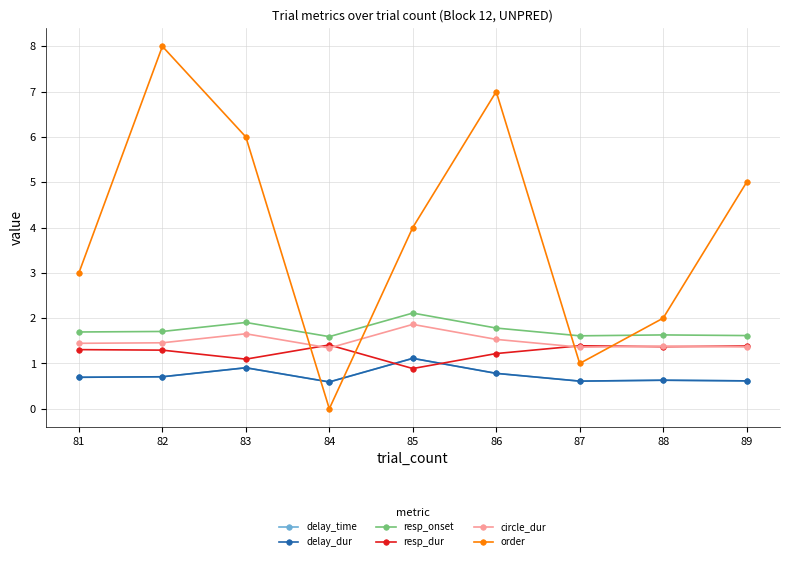

How many interior local peaks does the resp_onset series have?

3